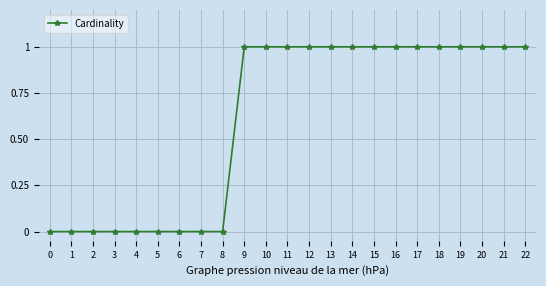

What is the value of the 22nd point from the left?

1